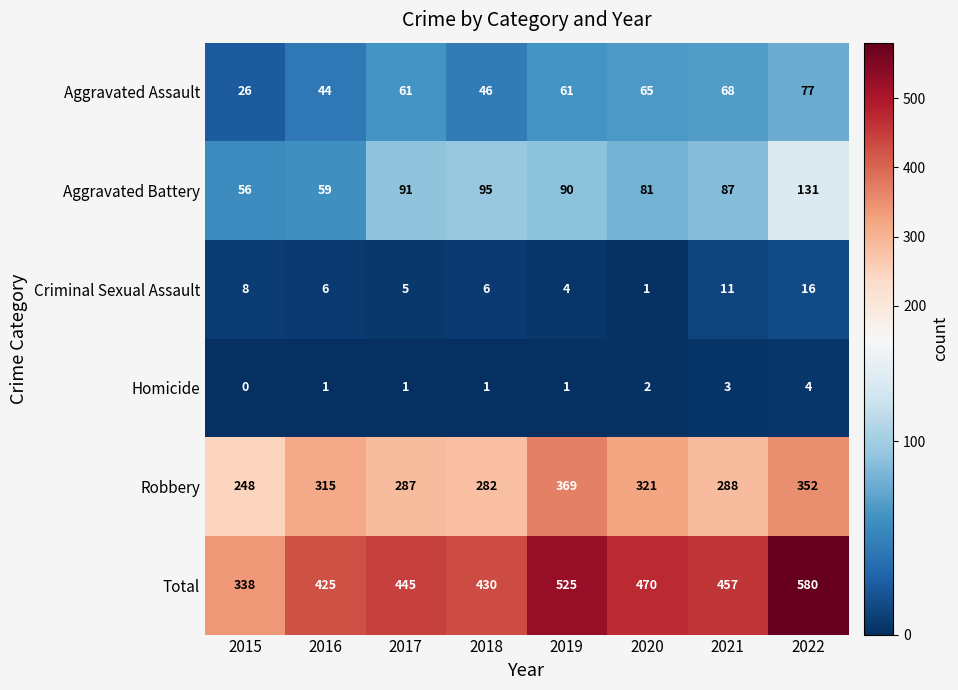

List the series in order of their peak value, lowest first.

Homicide, Criminal Sexual Assault, Aggravated Assault, Aggravated Battery, Robbery, Total